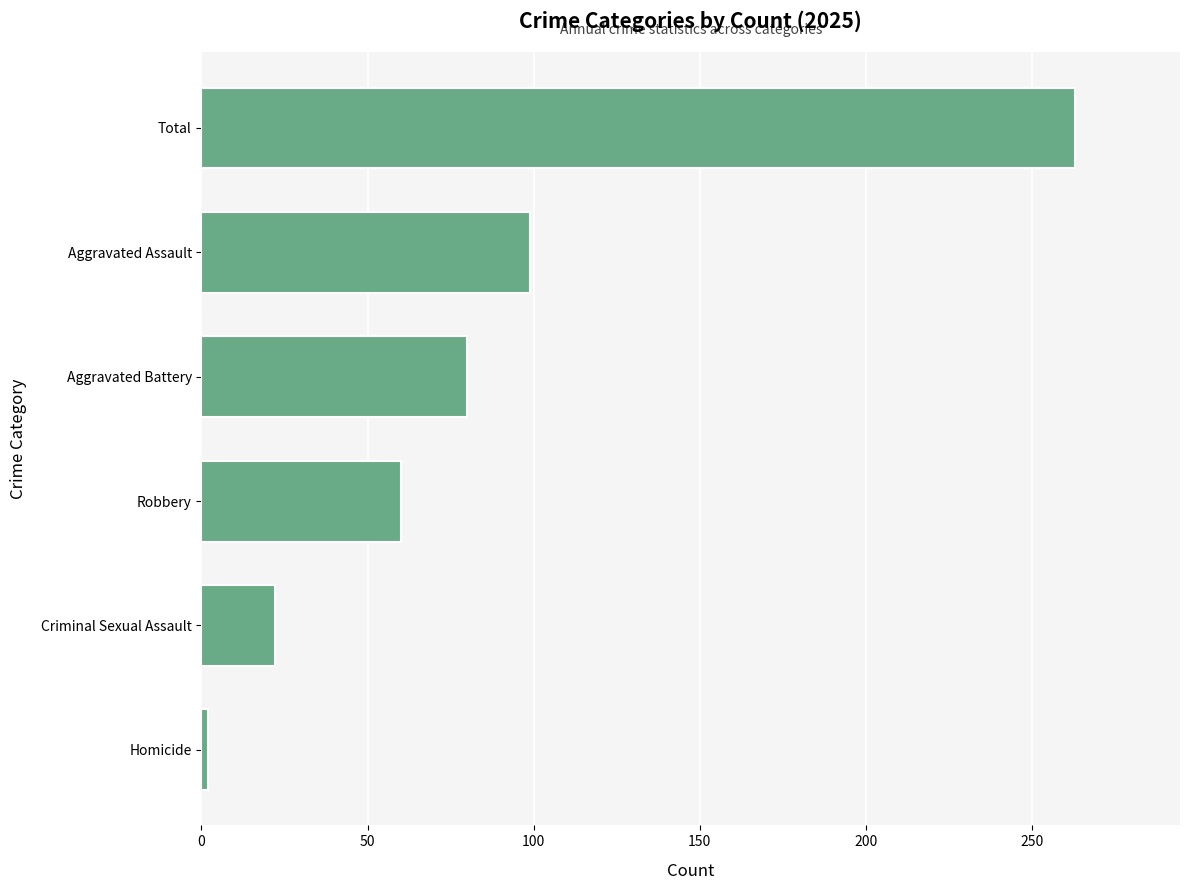

What is the sum of the values at Aggravated Battery and Homicide?

82